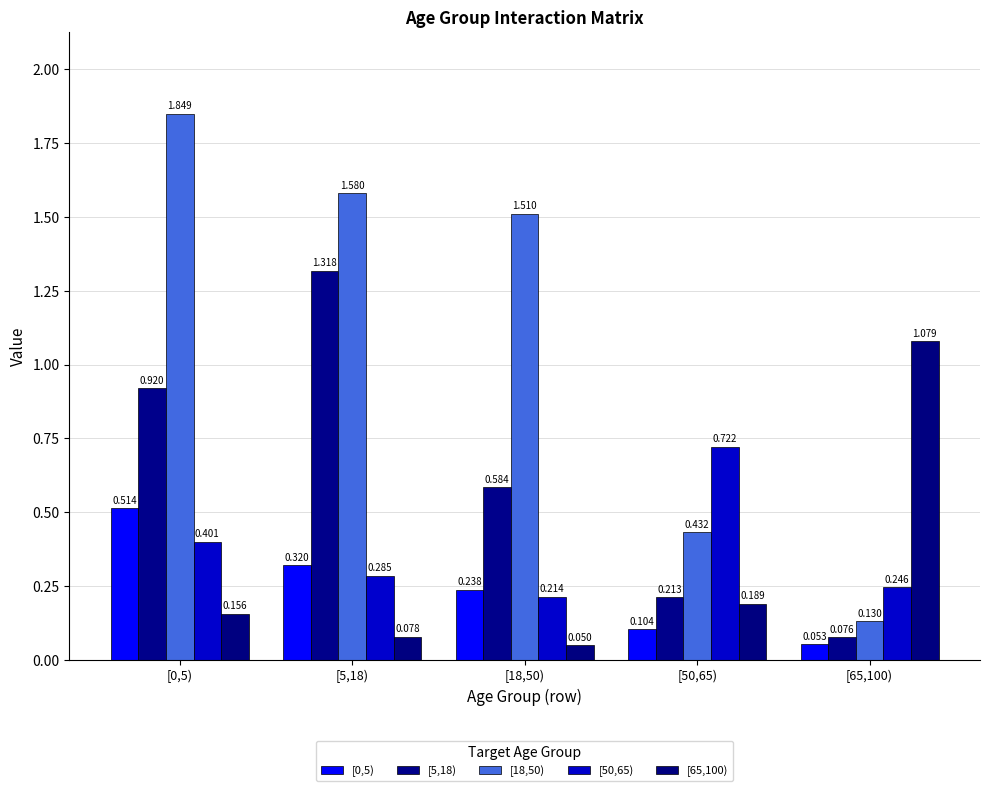

At [50,65), list the series in order from largest to smallest.

[50,65), [18,50), [5,18), [65,100), [0,5)